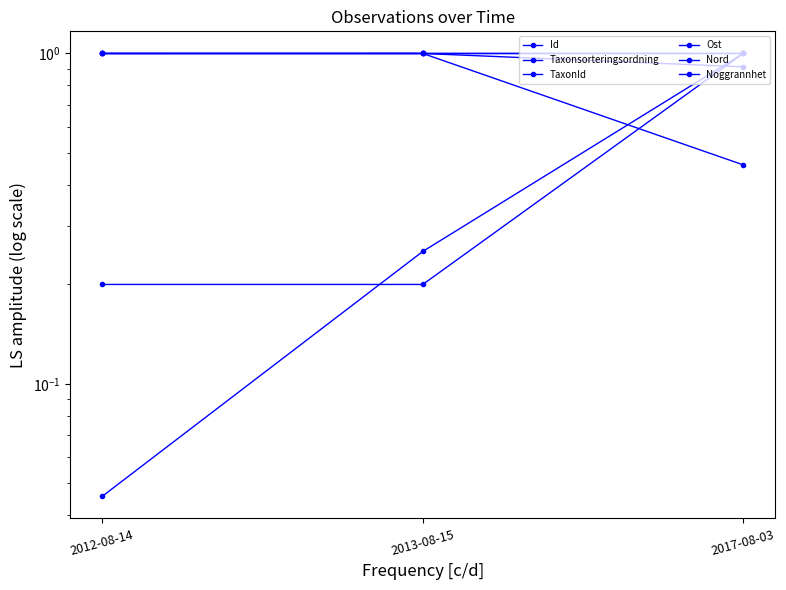

What are all the series names shown in the legend?

Id, Taxonsorteringsordning, TaxonId, Ost, Nord, Noggrannhet